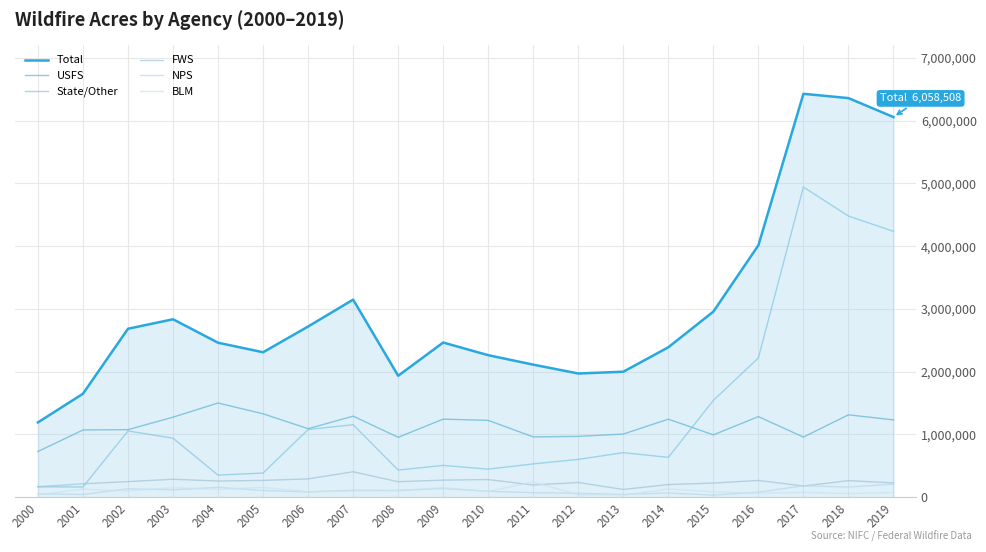

Which label corresponds to the smallest value in the chart?

2015